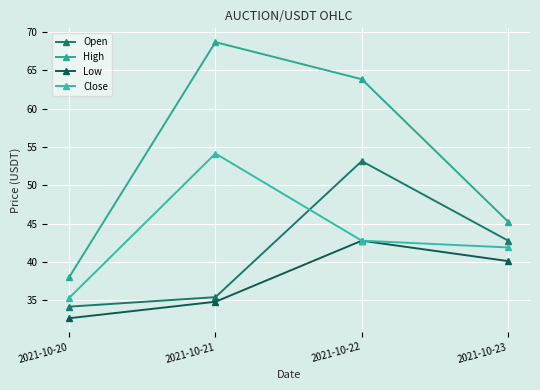

Between 2021-10-23 and 2021-10-20, which is larger?

2021-10-23